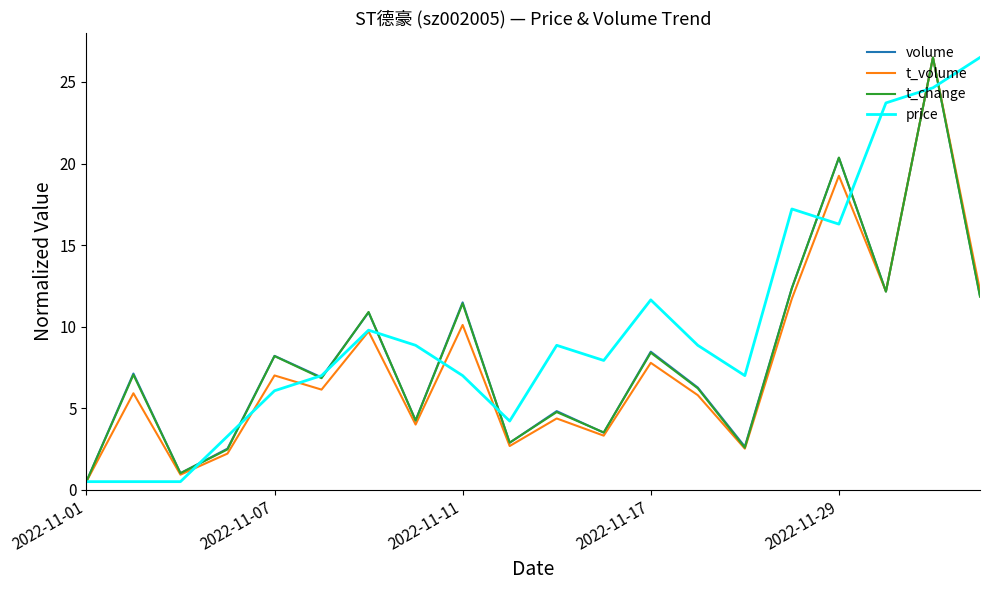

Which series has the largest total across all categories?

price